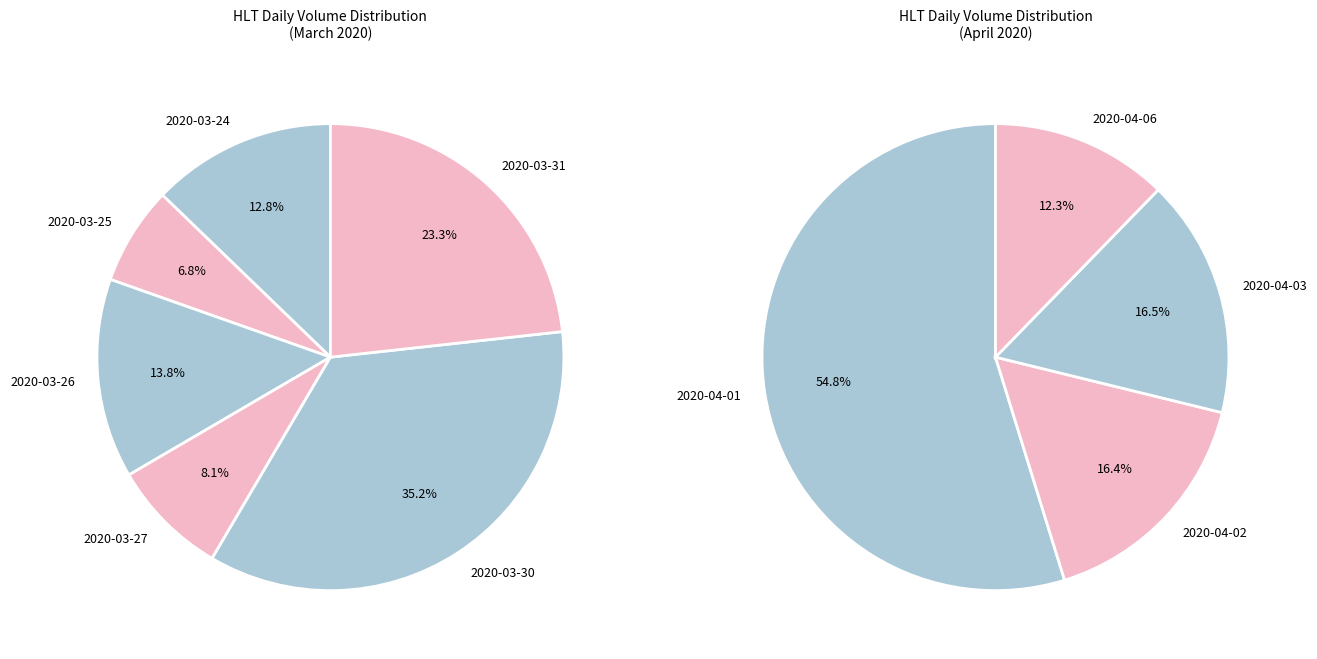

Which slice is the largest?

2020-03-30